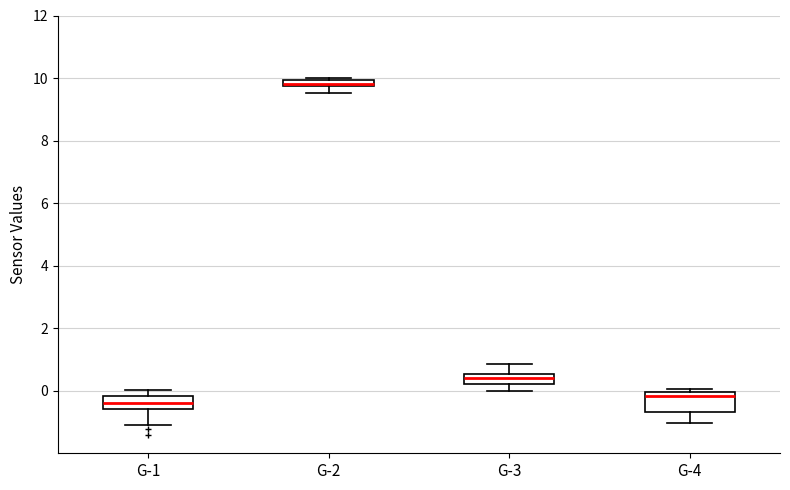

Which box has the lowest median line?

G-1